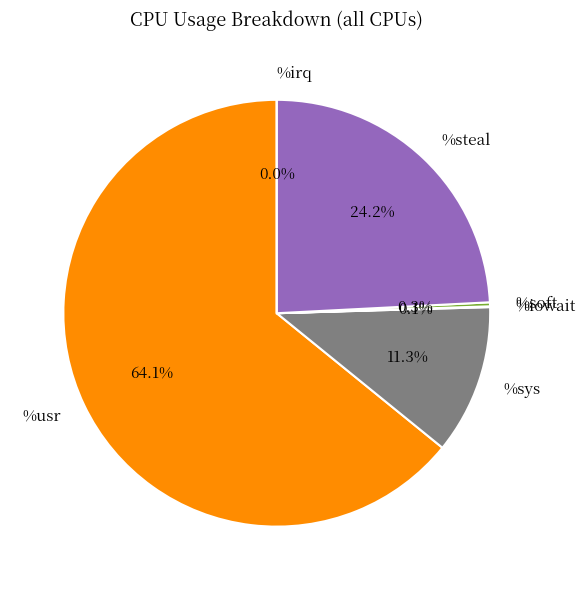

Which category has the smallest portion of the pie?

%irq